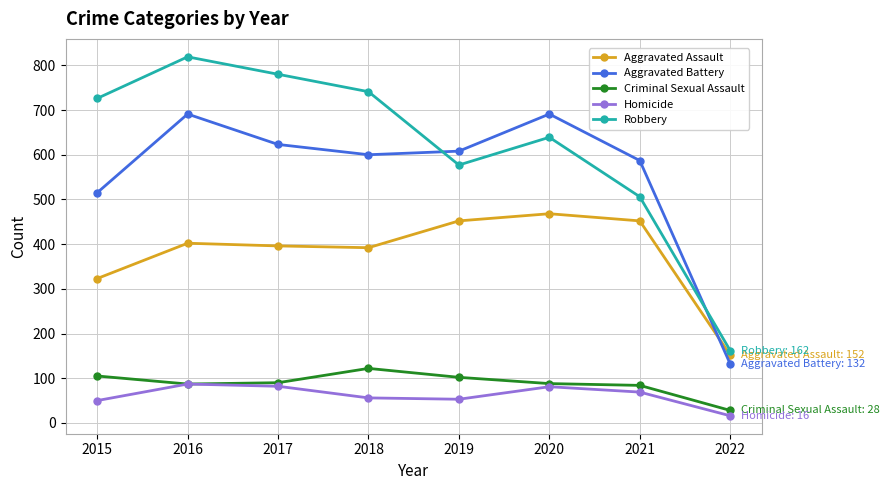

How many data points does each series have?

8